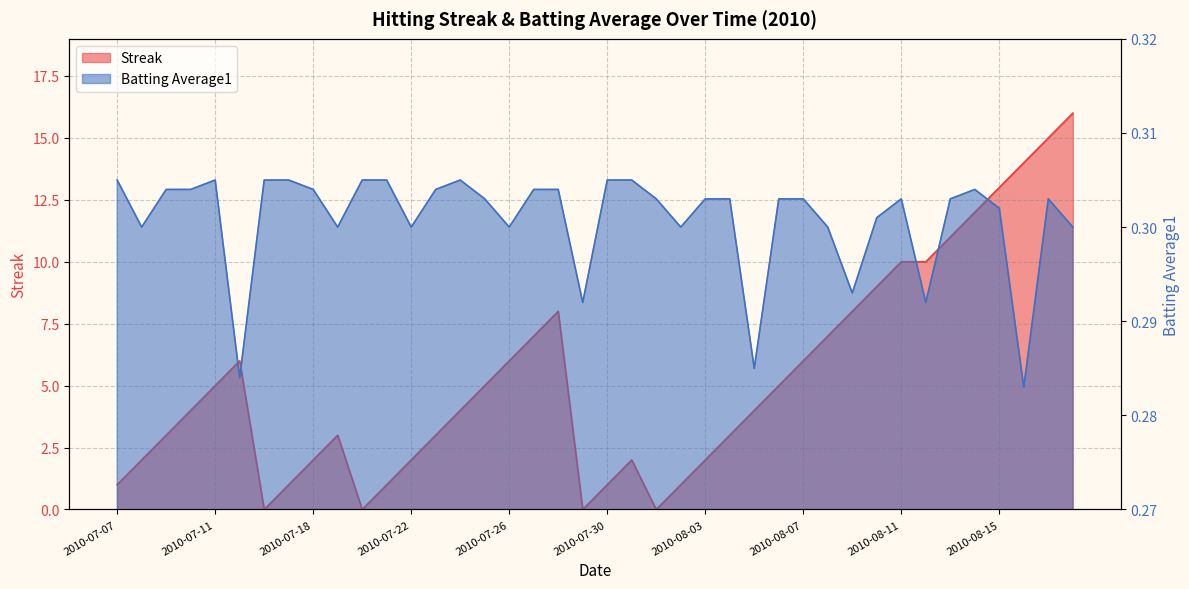

Between 2010-07-11 and 2010-08-03, which is larger?

2010-07-11